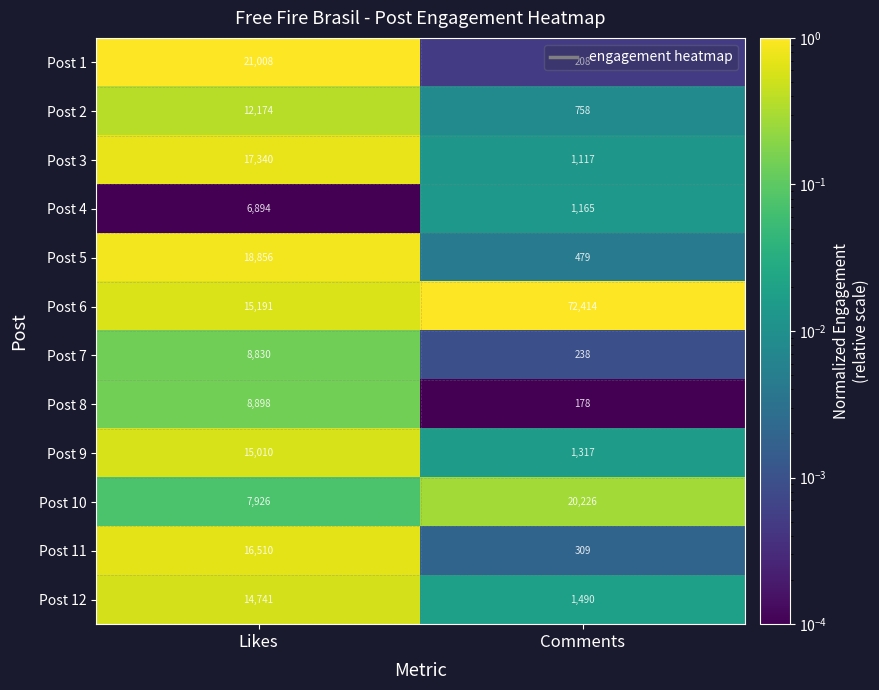

What is the difference between the highest and lowest values at Likes?

14114